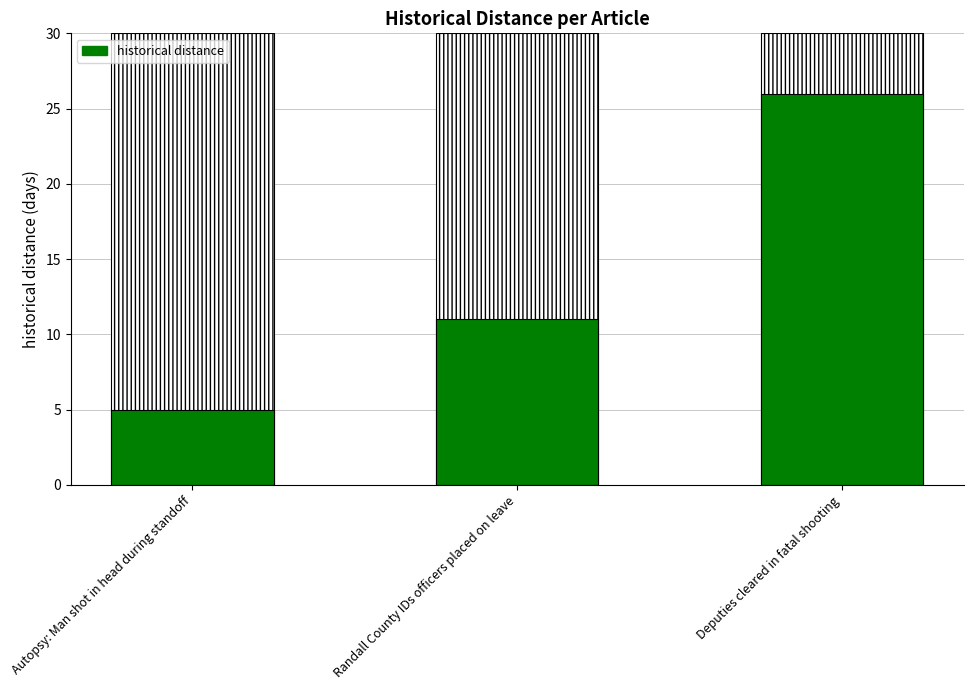

Does the chart contain stacked bars?

No